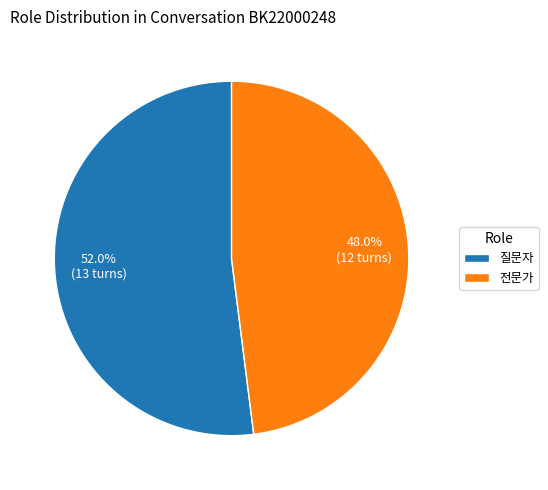

What is the ratio of the value at 전문가 to the value at 질문자?

0.9